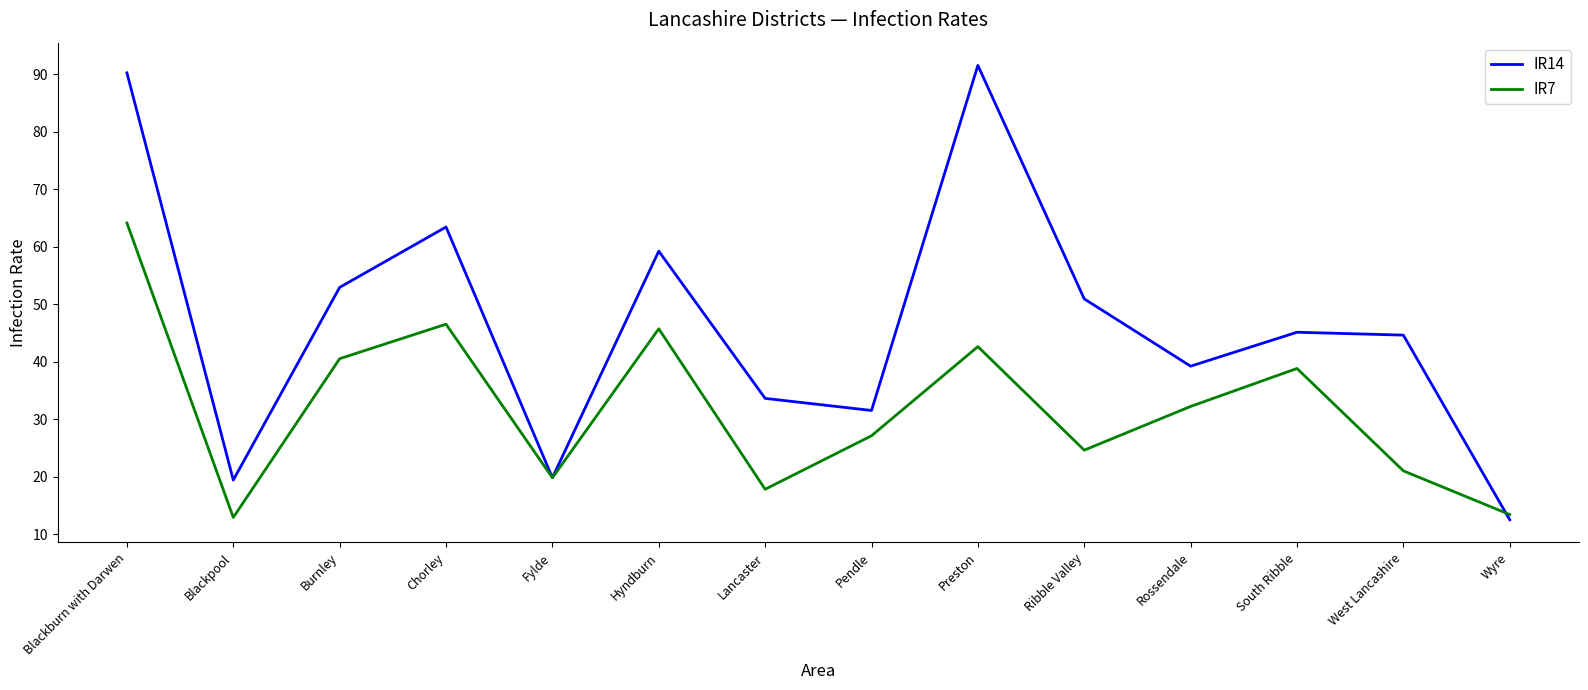

At which label does IR14 reach its minimum?

Wyre